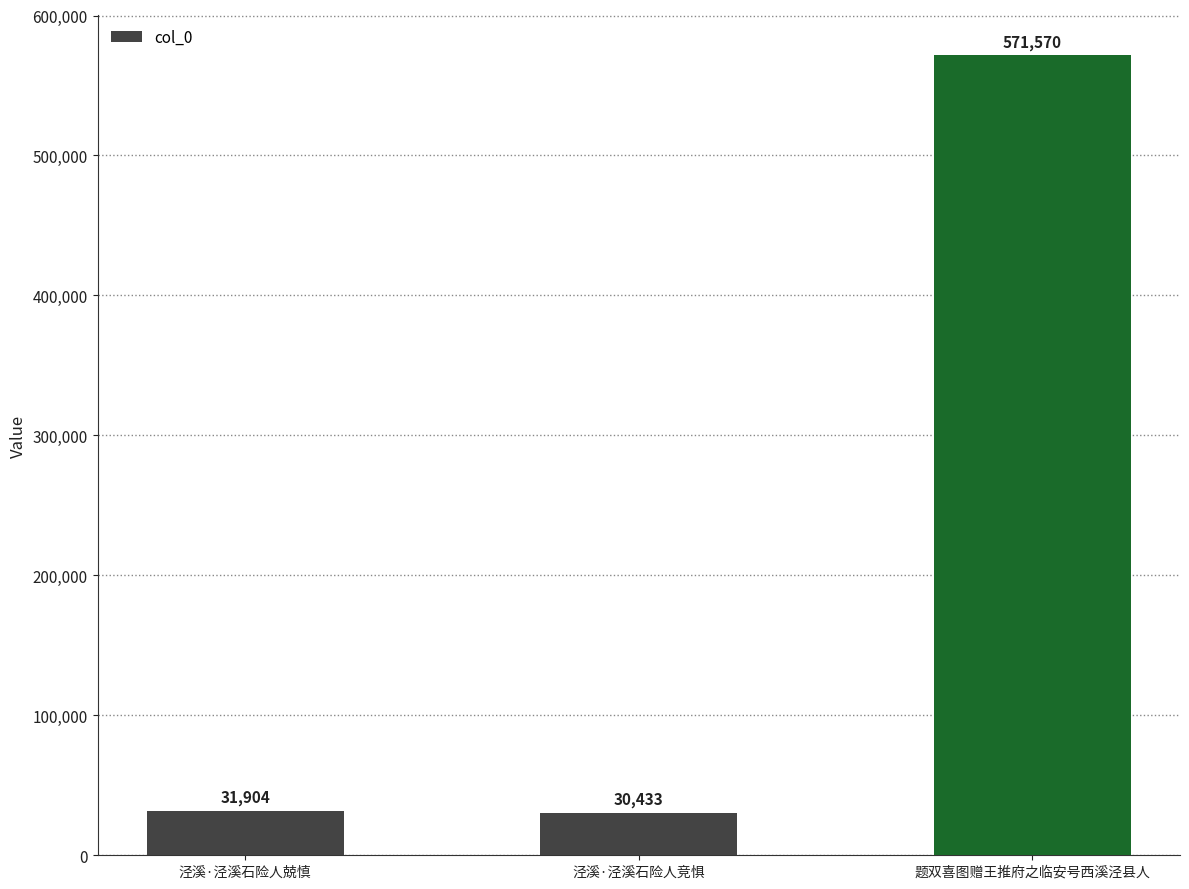

What is the label of the 1st bar from the left?

泾溪·泾溪石险人兢慎